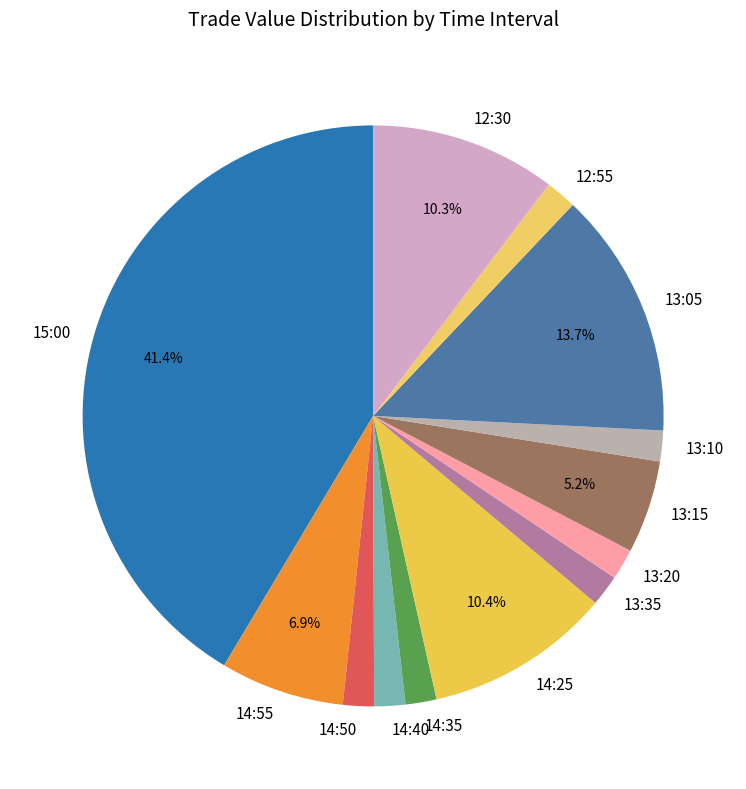

To the nearest percent, what portion does 12:55 represent?

2%